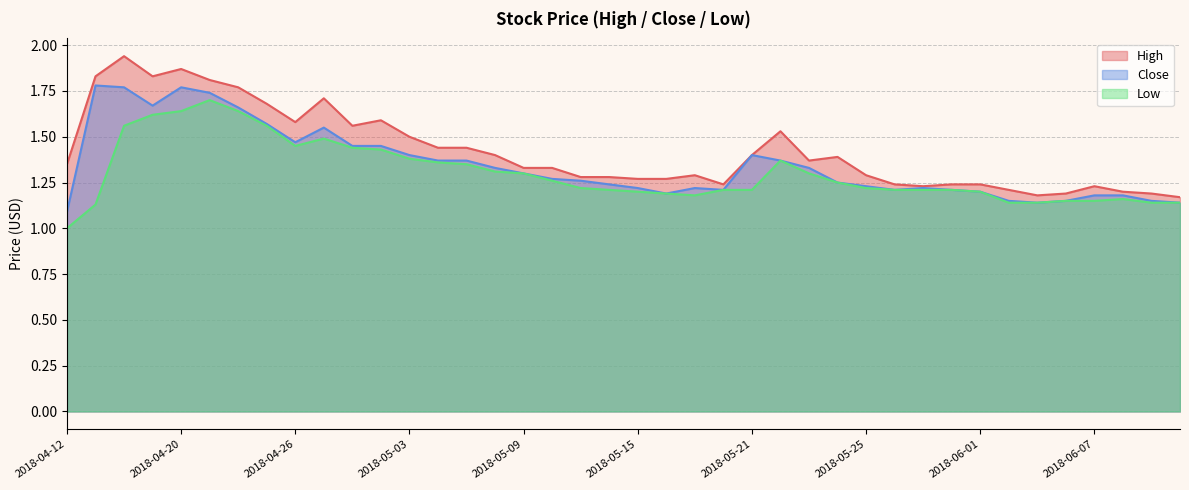

Reading left to right, what are all the values shown in this chart?

High: 1.4	1.8	1.9	1.8	1.9	1.8	1.8	1.7	1.6	1.7	1.6	1.6	1.5	1.4	1.4	1.4	1.3	1.3	1.3	1.3	1.3	1.3	1.3	1.2	1.4	1.5	1.4	1.4	1.3	1.2	1.2	1.2	1.2	1.2	1.2	1.2	1.2	1.2	1.2	1.2
Close: 1.1	1.8	1.8	1.7	1.8	1.7	1.7	1.6	1.5	1.6	1.4	1.4	1.4	1.4	1.4	1.3	1.3	1.3	1.3	1.2	1.2	1.2	1.2	1.2	1.4	1.4	1.3	1.2	1.2	1.2	1.2	1.2	1.2	1.1	1.1	1.1	1.2	1.2	1.1	1.1
Low: 1.0	1.1	1.6	1.6	1.6	1.7	1.6	1.6	1.4	1.5	1.4	1.4	1.4	1.4	1.4	1.3	1.3	1.3	1.2	1.2	1.2	1.2	1.2	1.2	1.2	1.4	1.3	1.2	1.2	1.2	1.2	1.2	1.2	1.1	1.1	1.1	1.1	1.2	1.1	1.1